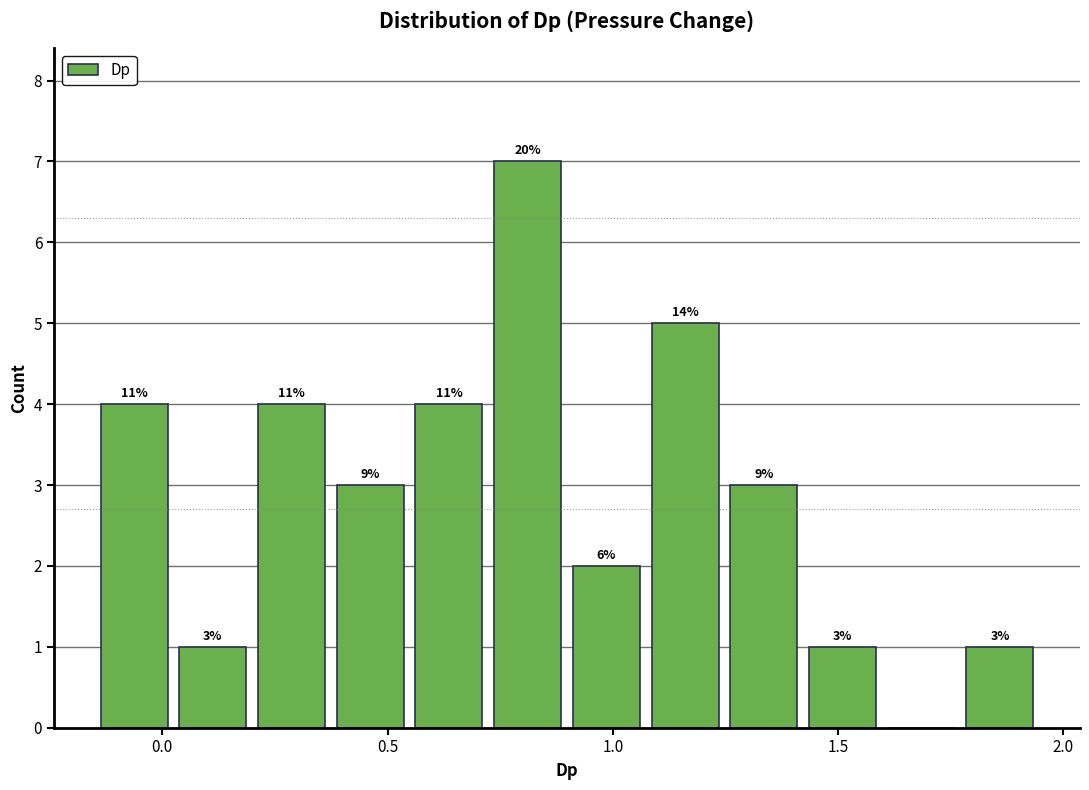

Around what value on the x-axis is the tallest bar? Give the approximate position of its centre, as read against the axis.

0.80